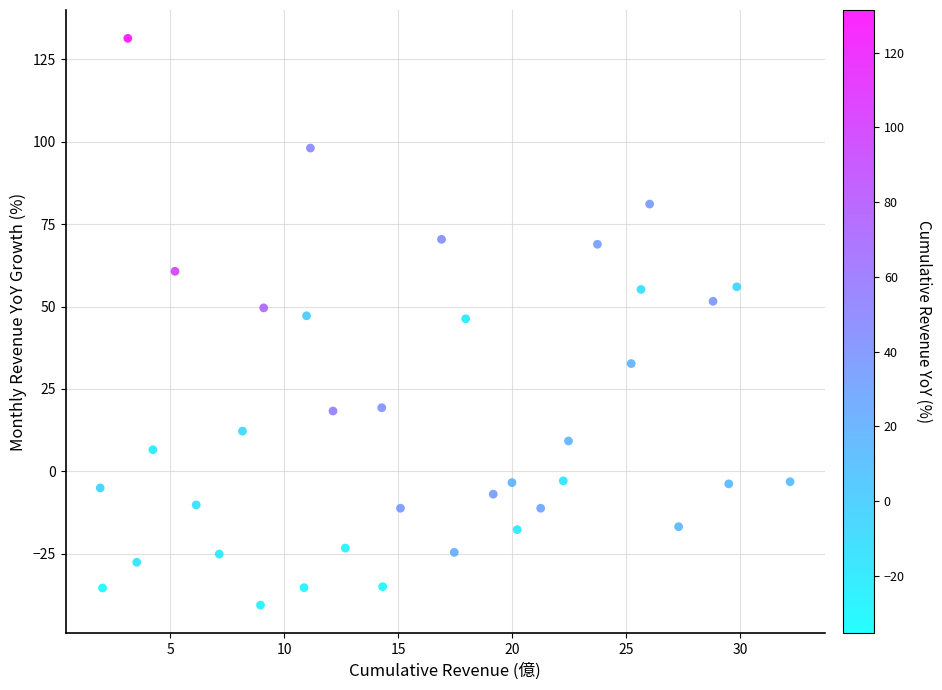

What is the range of X values (max minus min)?

30.3